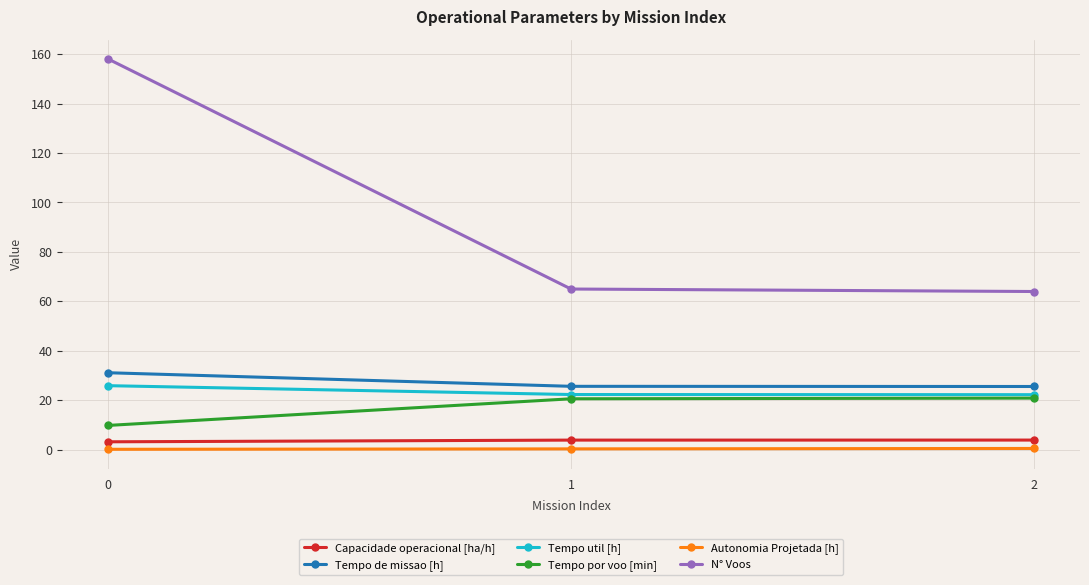

What is the approximate value of Tempo por voo [min] at 0?

9.8